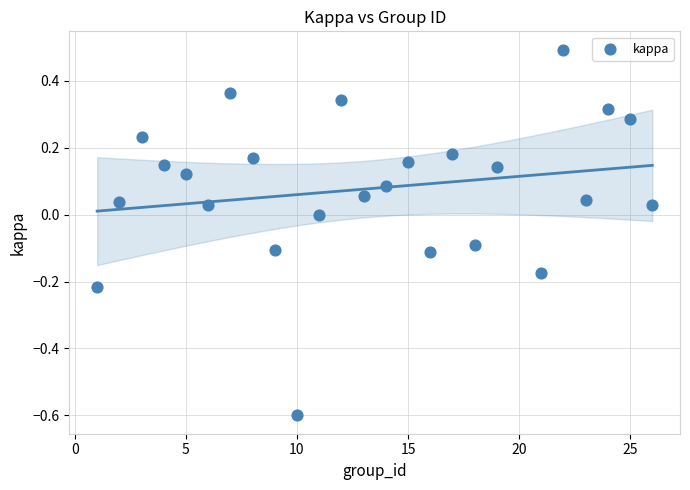

What is the range of X values (max minus min)?

25.0